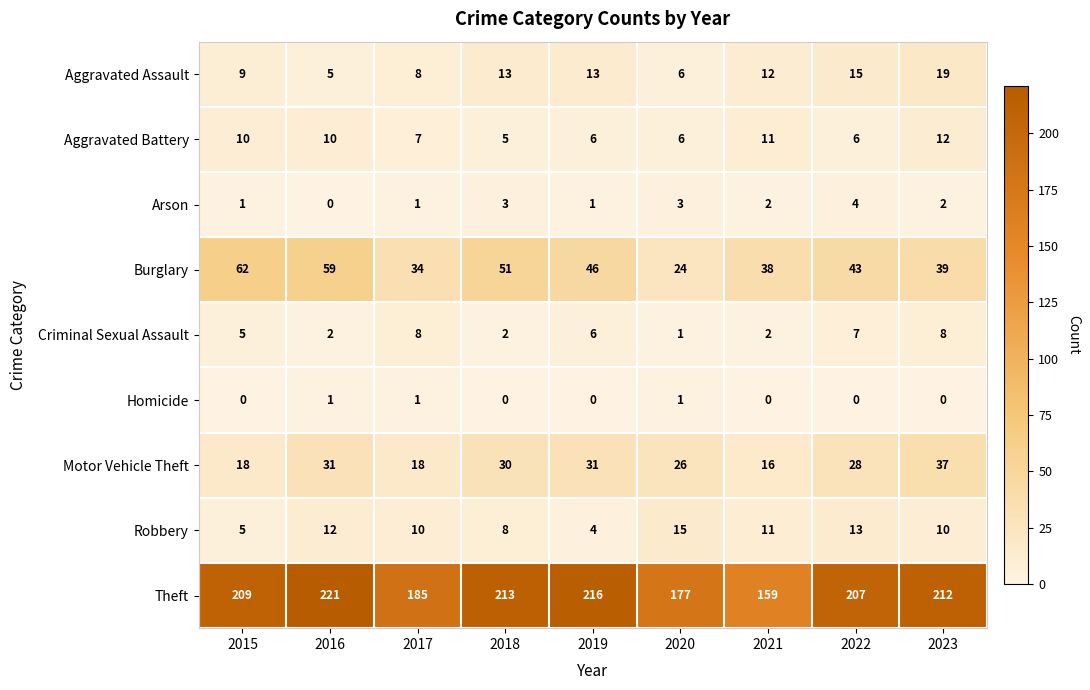

What is the average value of the Aggravated Battery series?

8